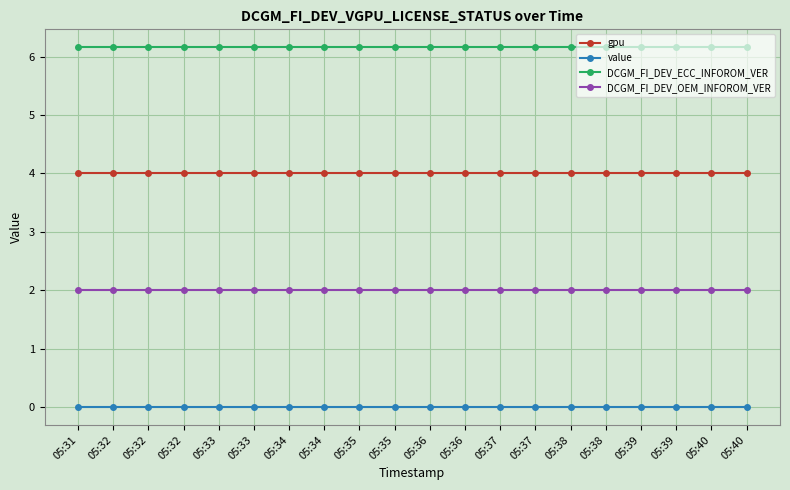

What are all the series names shown in the legend?

gpu, value, DCGM_FI_DEV_ECC_INFOROM_VER, DCGM_FI_DEV_OEM_INFOROM_VER